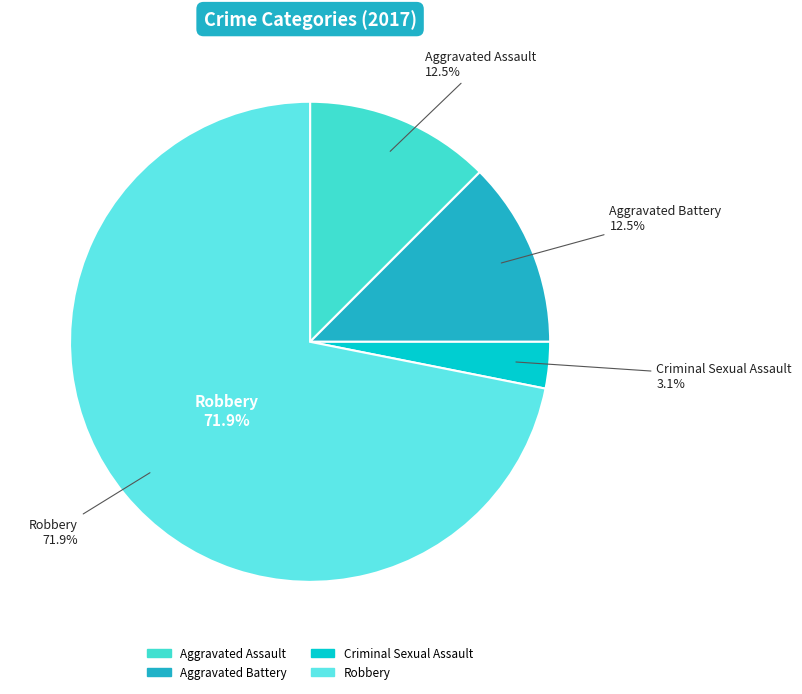

How many slices are in this pie chart?

4